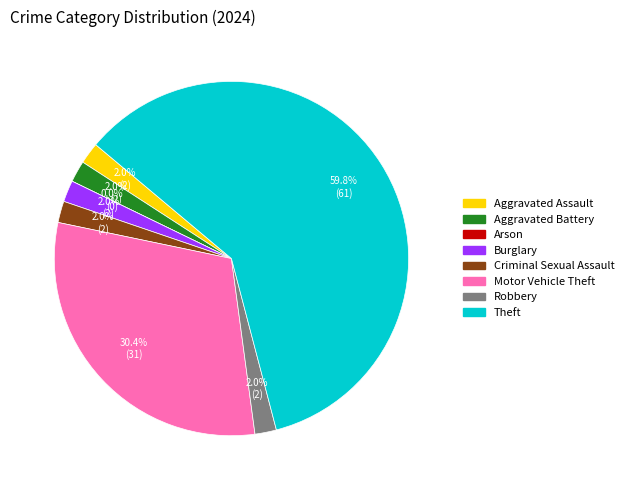

To the nearest percent, what is the difference between the largest and smallest slice percentages?

60%